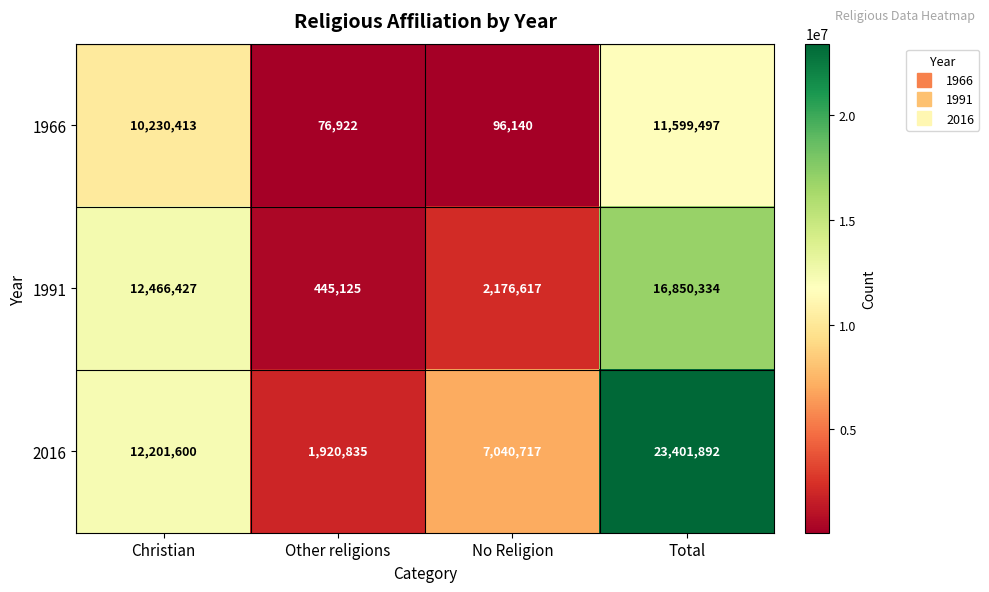

List the series in order of their peak value, lowest first.

1966, 1991, 2016